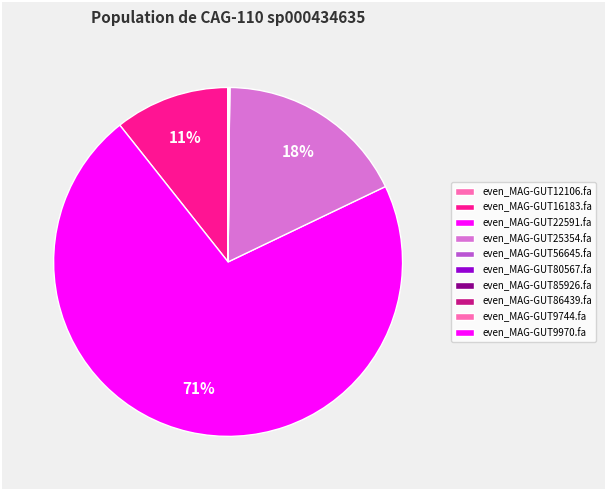

Rank the categories by value from highest to lowest.

even_MAG-GUT22591.fa, even_MAG-GUT25354.fa, even_MAG-GUT16183.fa, even_MAG-GUT80567.fa, even_MAG-GUT56645.fa, even_MAG-GUT9744.fa, even_MAG-GUT85926.fa, even_MAG-GUT12106.fa, even_MAG-GUT86439.fa, even_MAG-GUT9970.fa